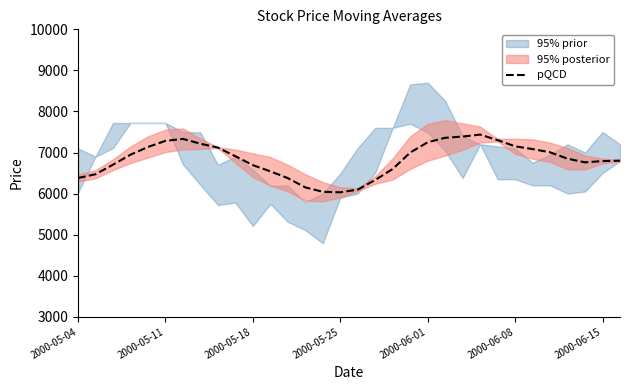

What is the lowest value of the pQCD series?

6030.5